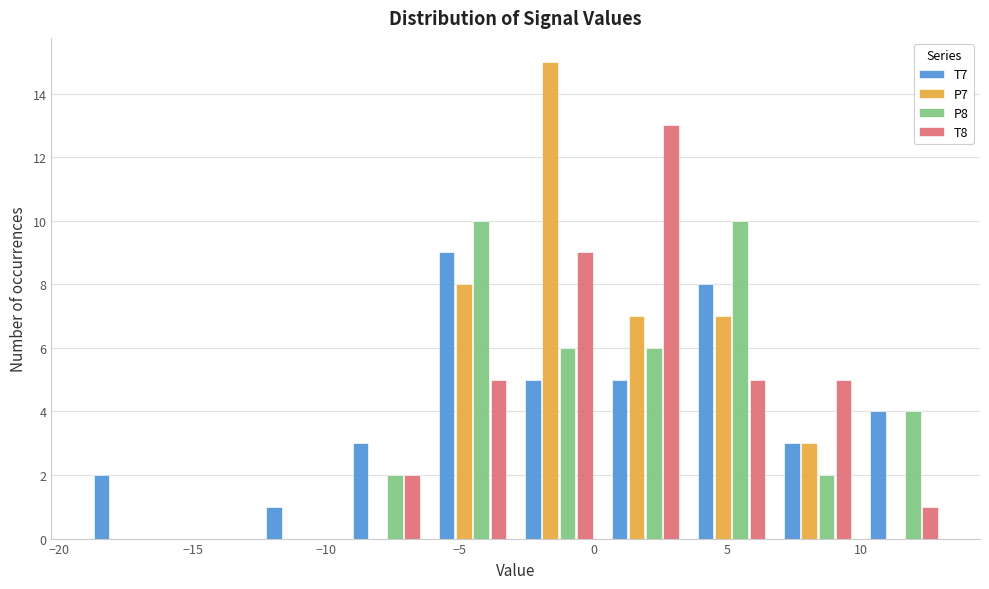

What is the height of the P7 bar covering 7.0 to 10.0 on the x-axis? Neither the bar edges nor the heights are printed on the chart, so give them approximately, as read against the axes.

3